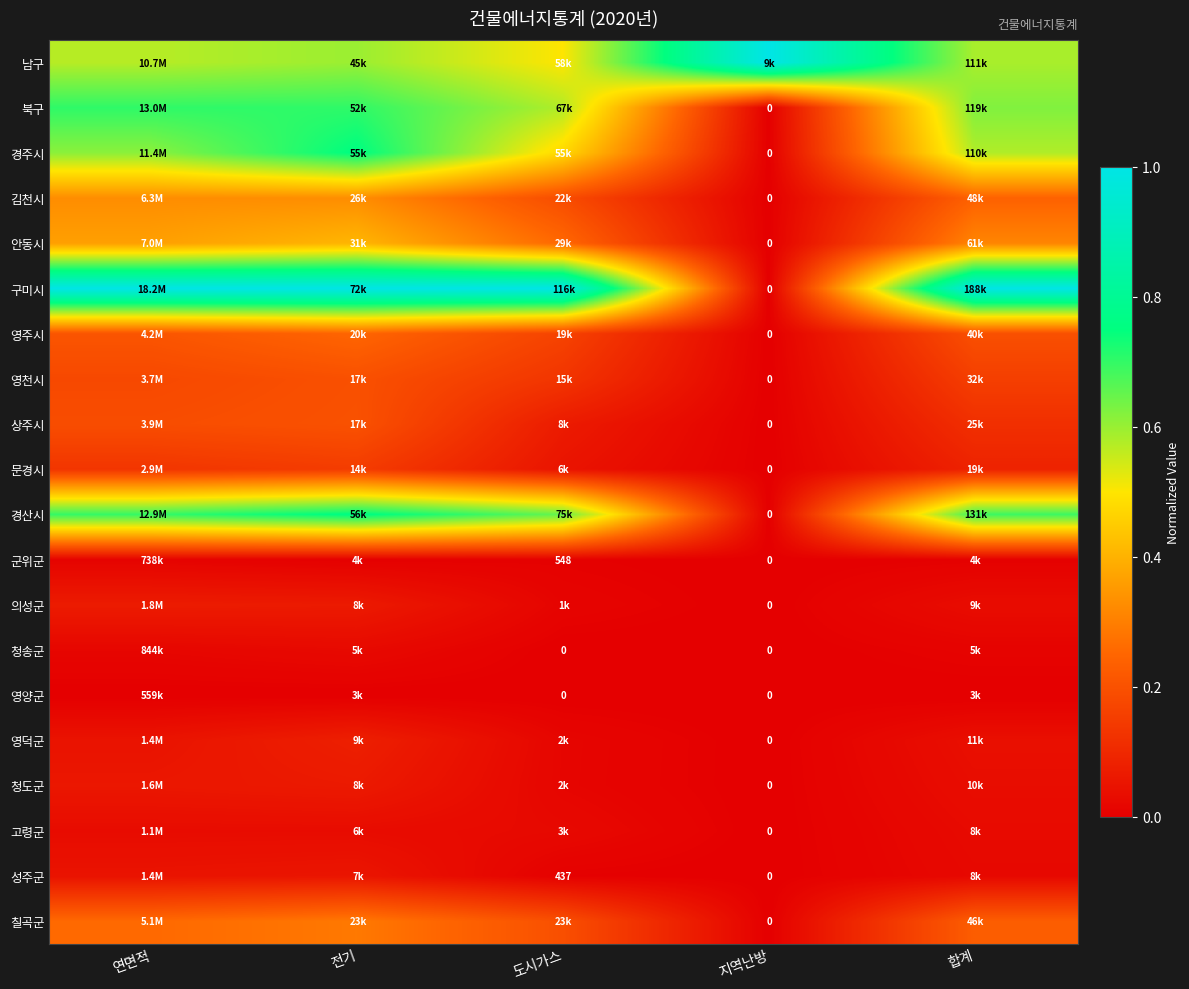

Rank the series by their maximum value, from highest to lowest.

남구, 구미시, 경산시, 경주시, 북구, 안동시, 김천시, 칠곡군, 영주시, 상주시, 영천시, 문경시, 영덕군, 의성군, 청도군, 성주군, 고령군, 청송군, 군위군, 영양군